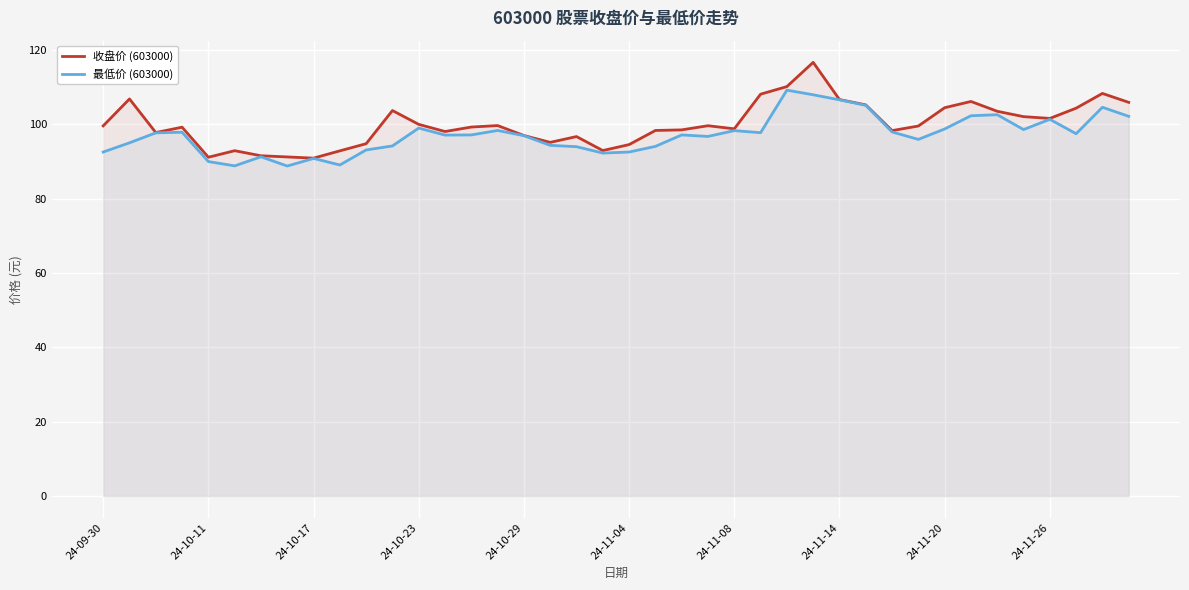

Rank the series at 38 from highest to lowest value.

收盘价 (603000), 最低价 (603000)